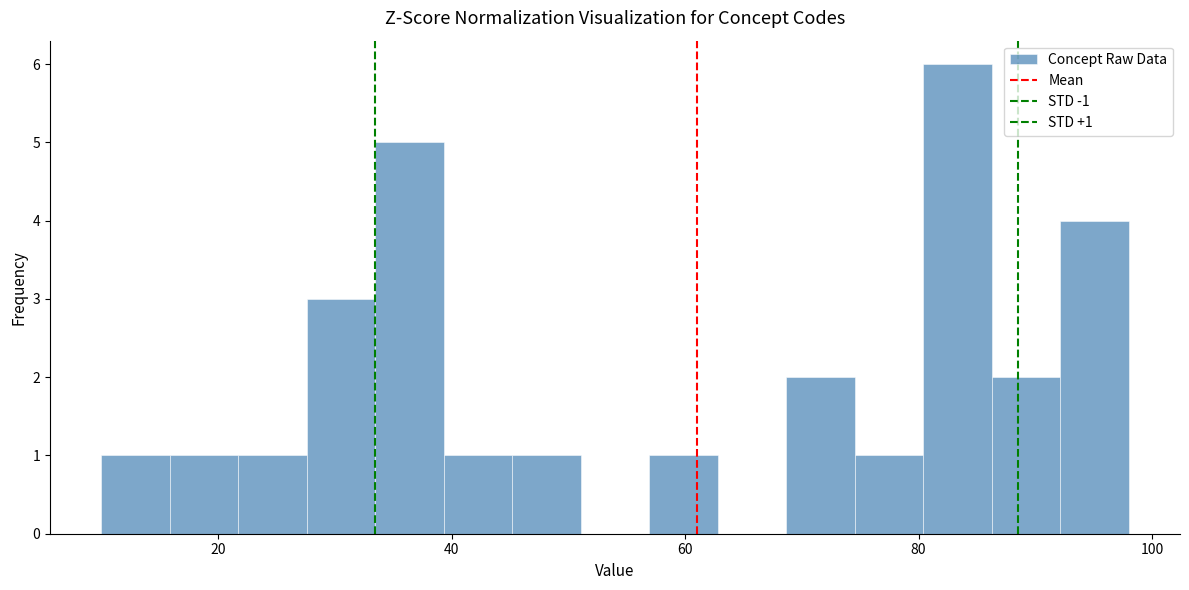

Around what value on the x-axis is the tallest bar? Give the approximate position of its centre, as read against the axis.

84